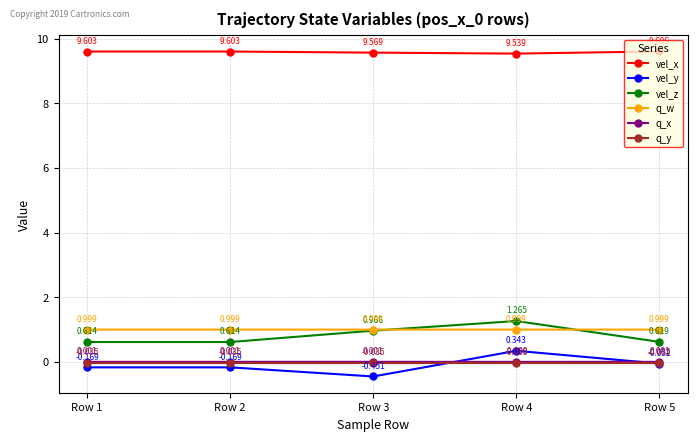

True or false: q_w has more than 1 points higher than both neighbors.

False